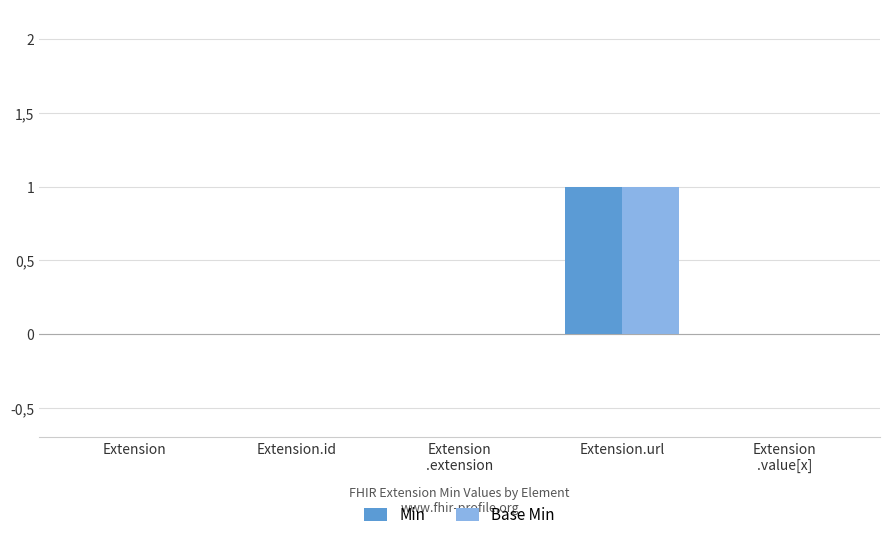

What is the difference between the maximum and minimum values in the Base Min series?

1